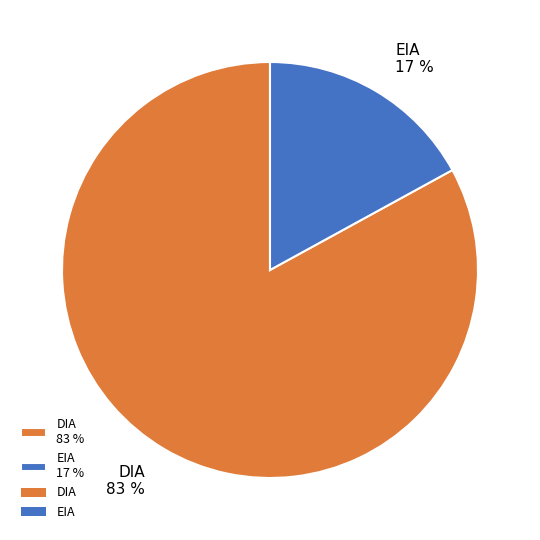

How many segments does this pie chart have?

2